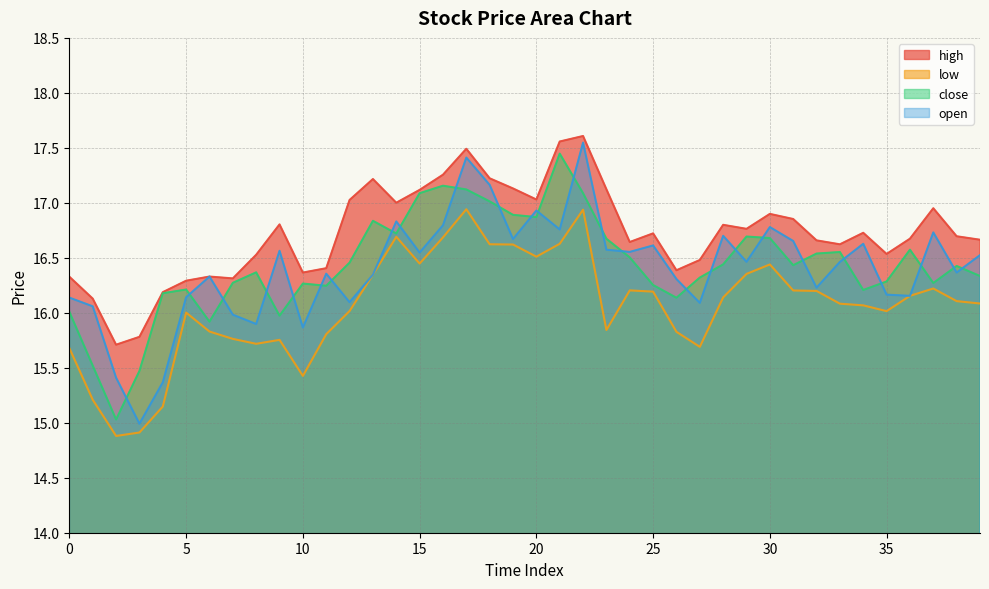

What is the difference between the maximum and minimum values in the close series?

2.4